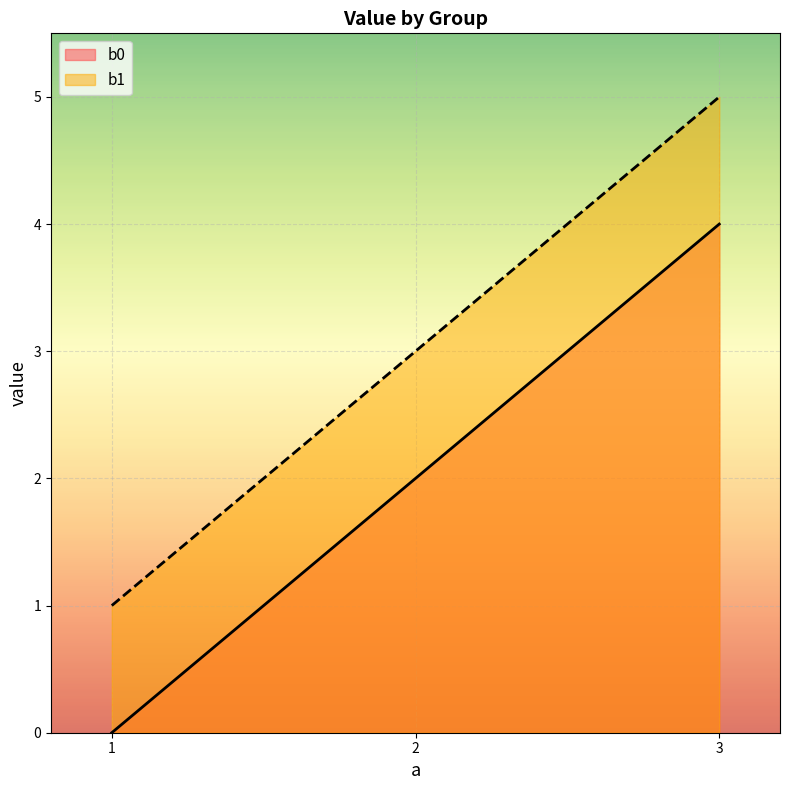

What is the sum of the b0 values at 1 and 3?

4